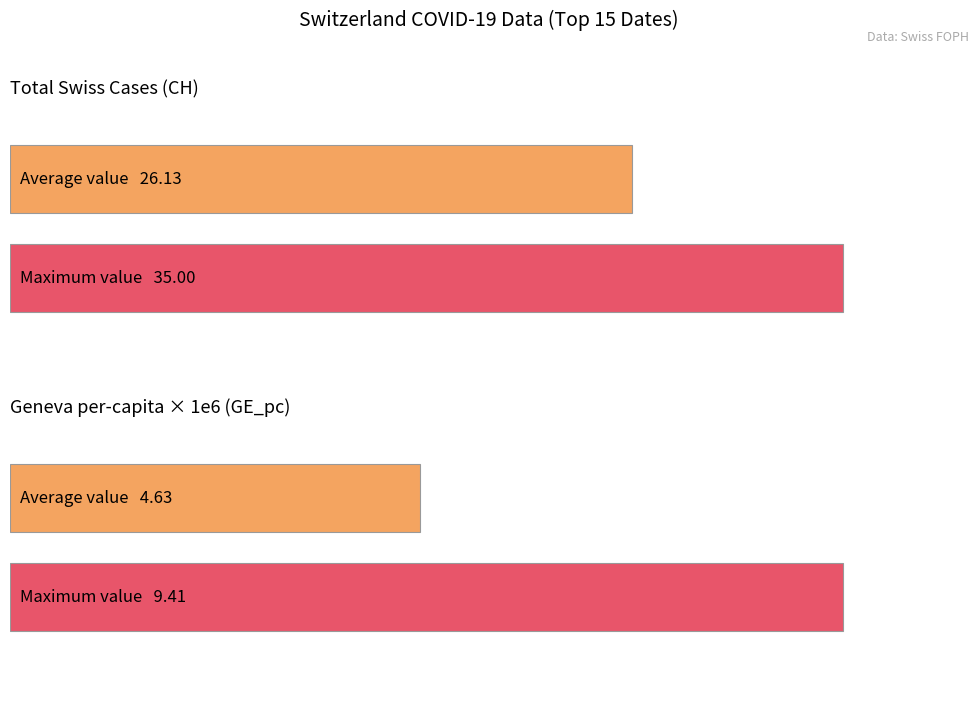

Which series has the widest spread of values?

CH